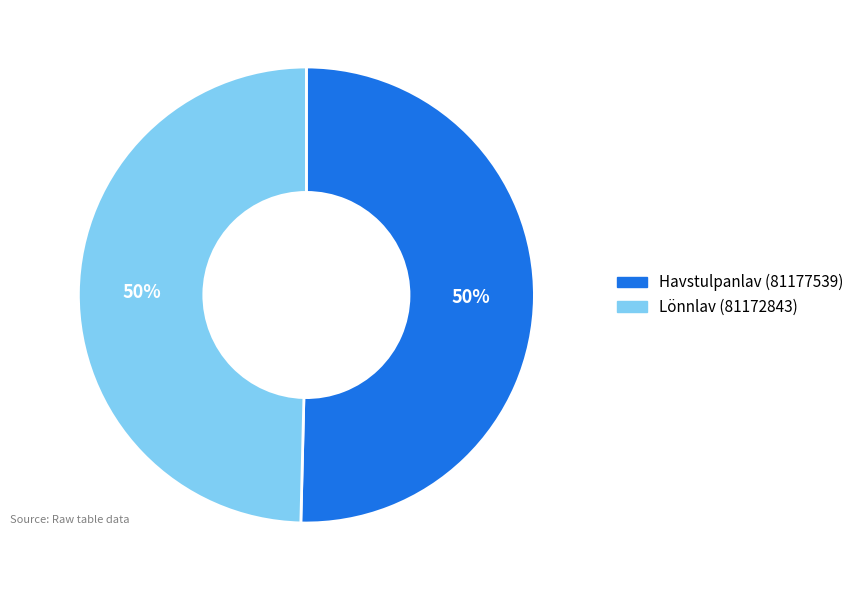

What percentage is the Lönnlav (81172843) slice, to the nearest percent?

50%